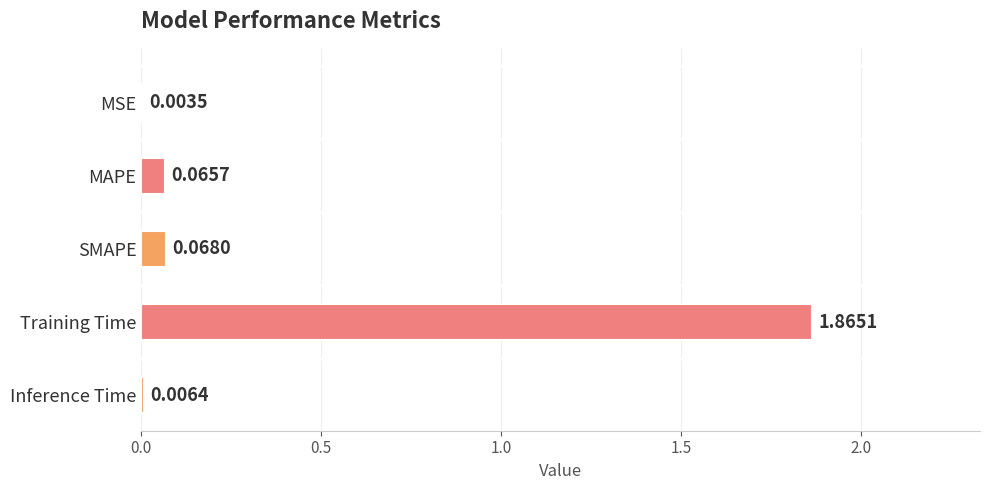

Does the chart contain stacked bars?

No